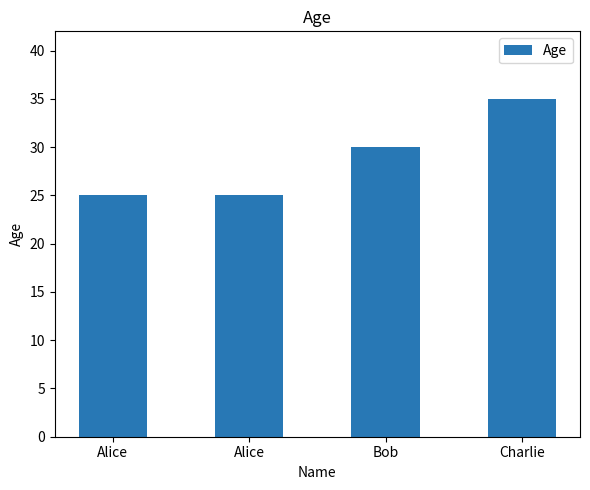

What is the label of the 1st bar from the right?

Charlie